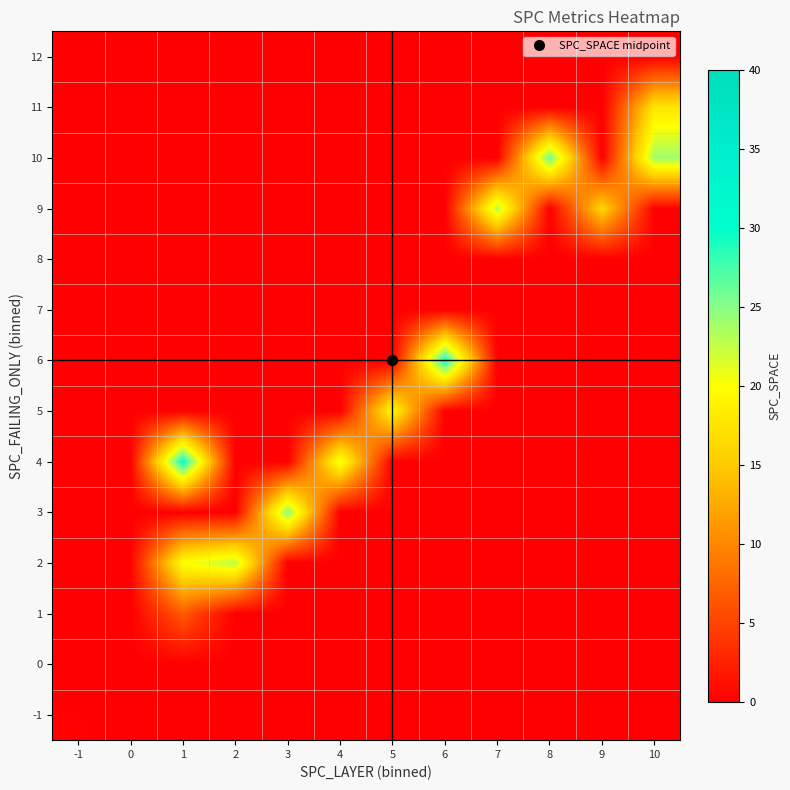

What is the spread (max minus min) of values at 6?

29.5